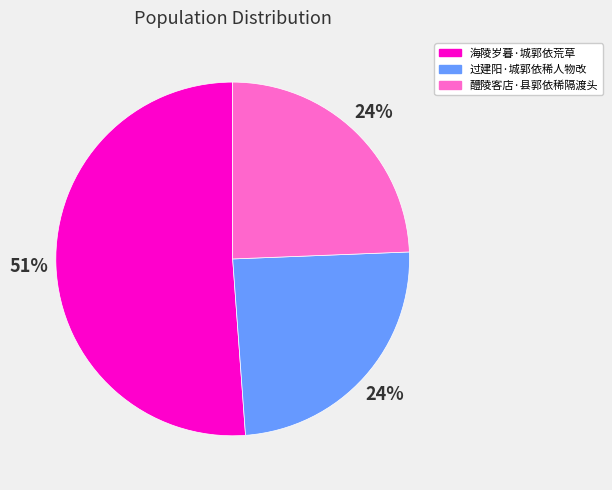

What is the largest slice in the pie chart?

海陵岁暮·城郭依荒草